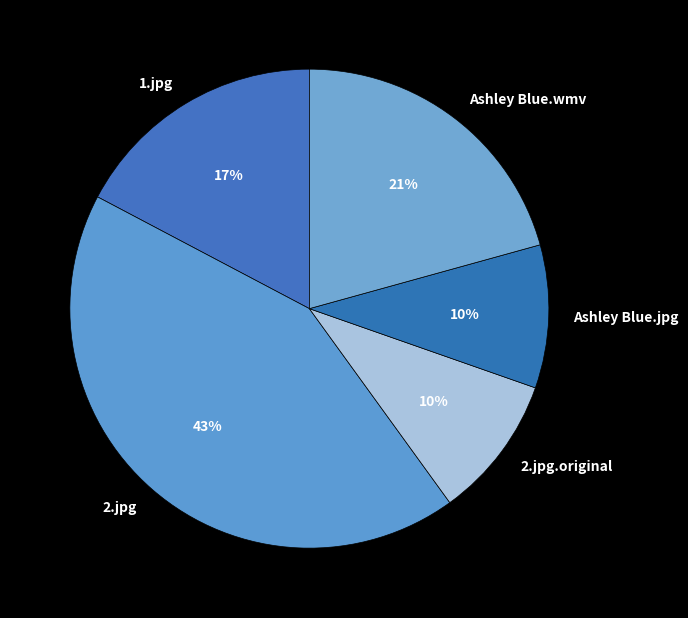

Between Ashley Blue.jpg and 2.jpg, which is larger?

2.jpg